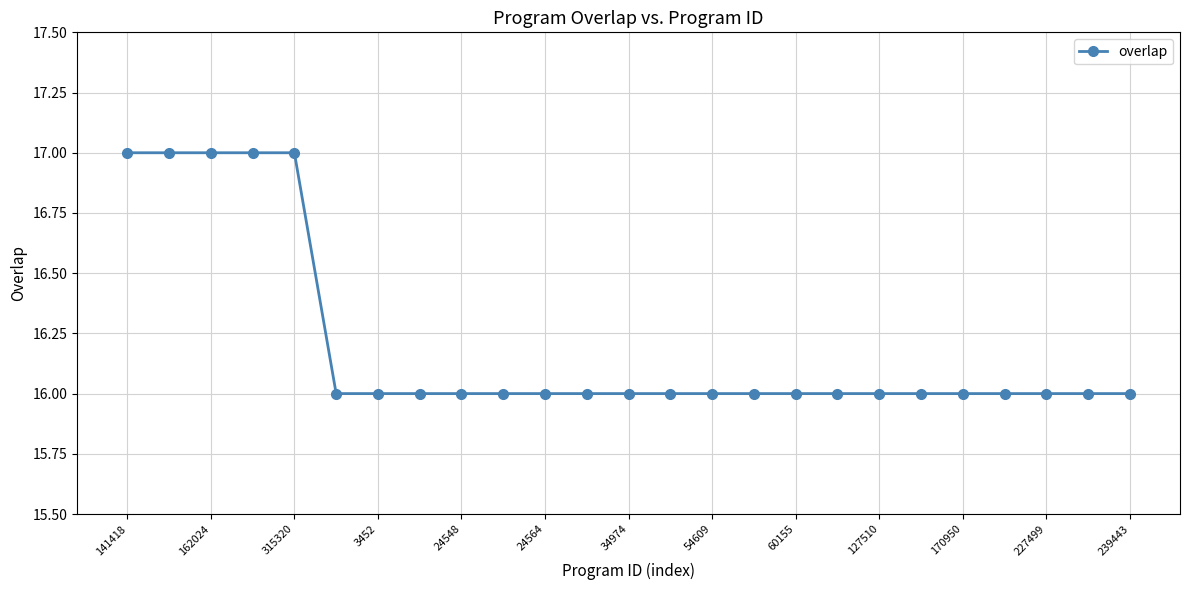

What is the smallest value displayed?

16